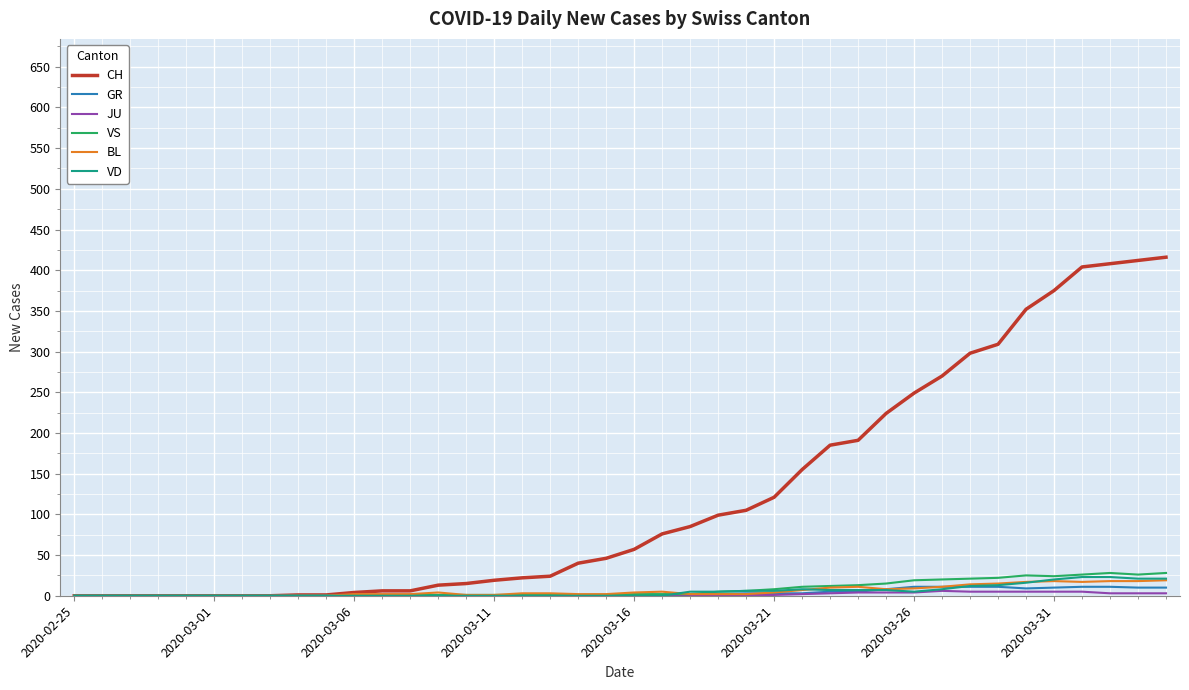

Which series has the largest total across all categories?

CH